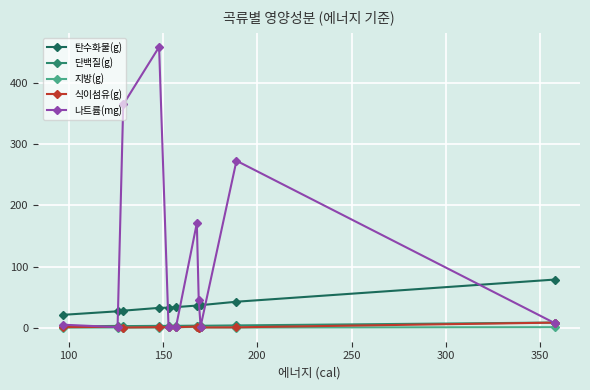

What are all the series names shown in the legend?

탄수화물(g), 단백질(g), 지방(g), 식이섬유(g), 나트륨(mg)